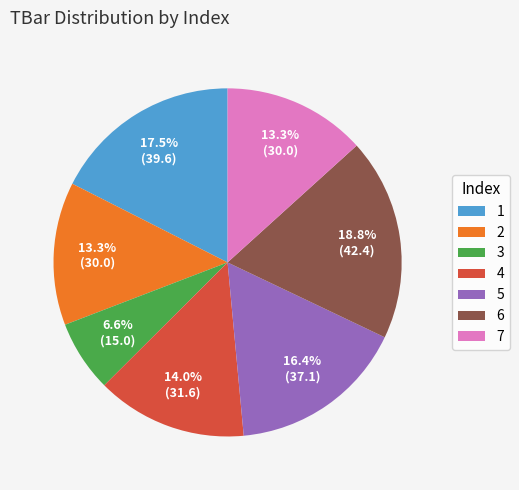

What percentage is the 7 slice, to the nearest percent?

13%